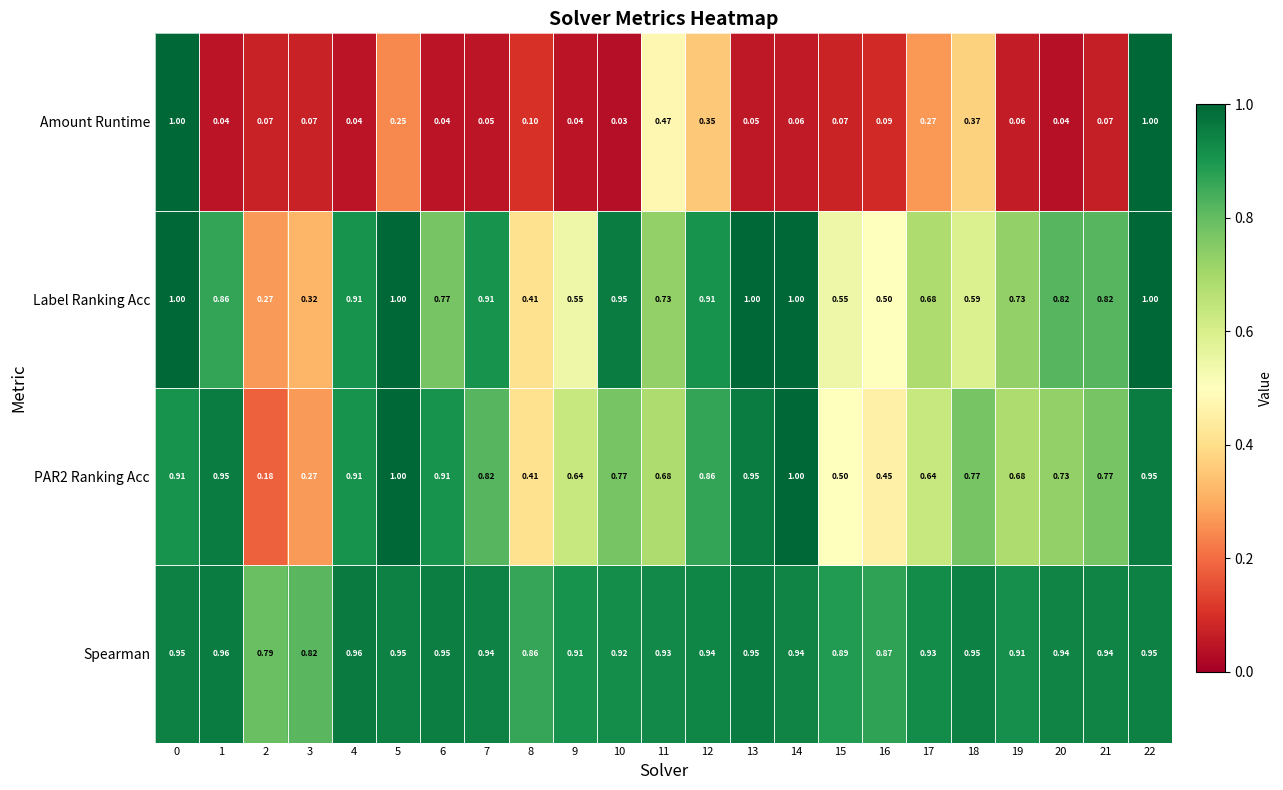

Which series has the largest range (max minus min)?

Amount Runtime